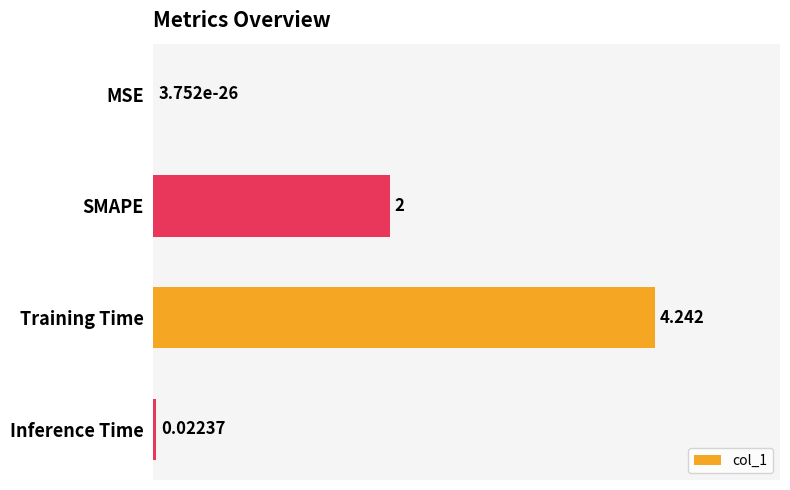

Are the bars horizontal?

Yes